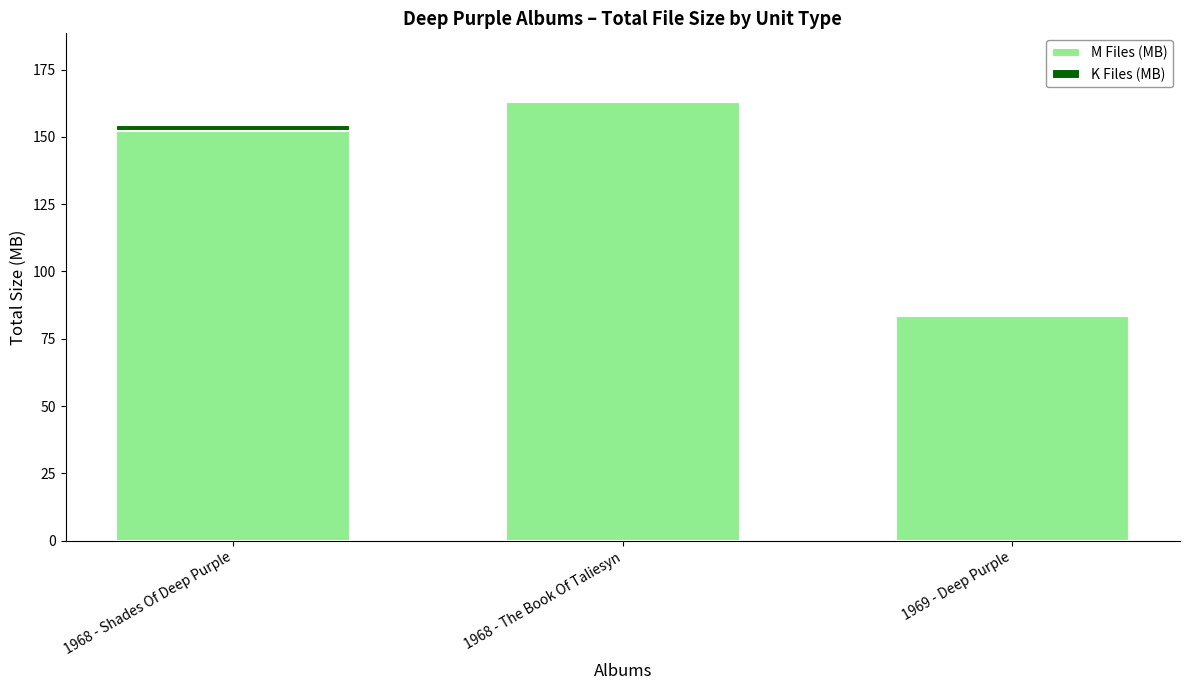

What is the total value across all series at 1968 - The Book Of Taliesyn?

163.9